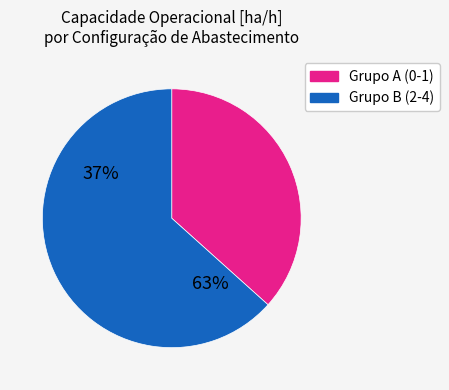

How many segments does this pie chart have?

2